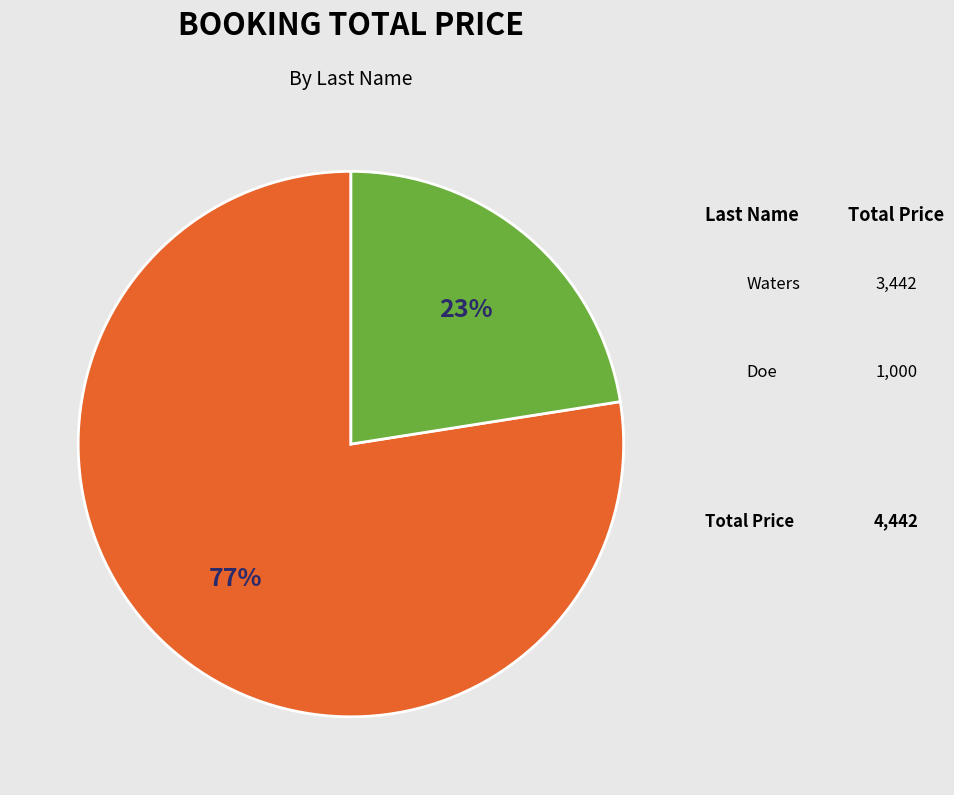

Rank the categories by value from highest to lowest.

Waters, Doe